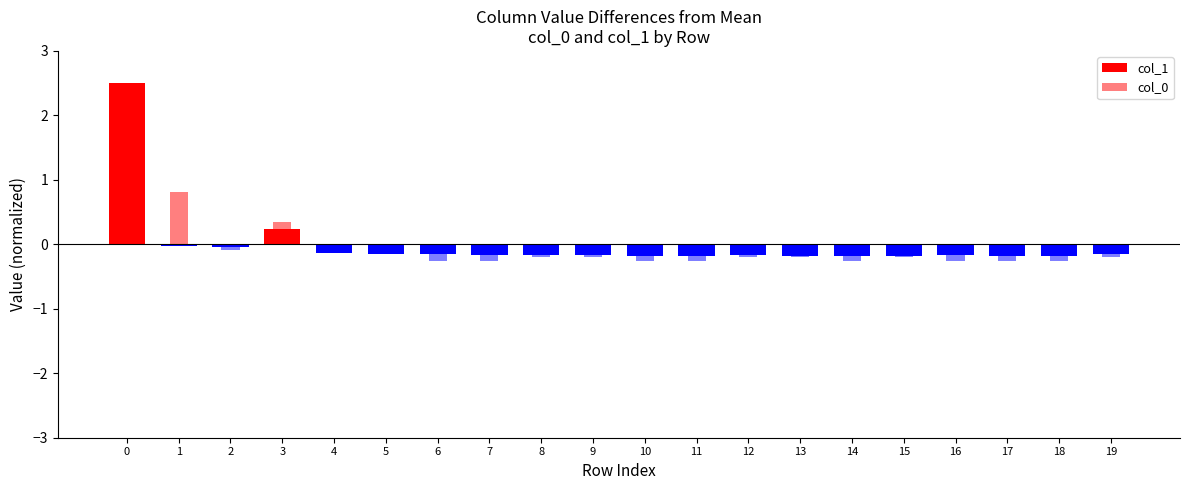

True or false: col_1 has a value of -0.1 at 2.

False